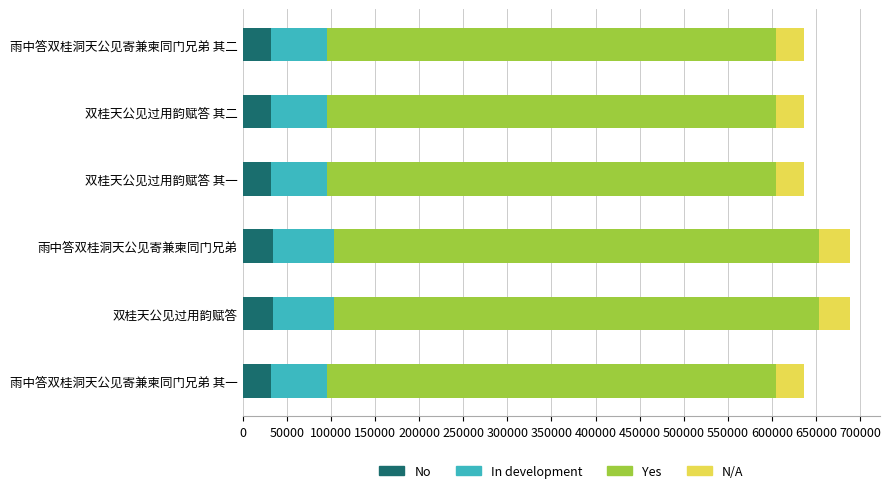

What is the minimum value for No?

31792